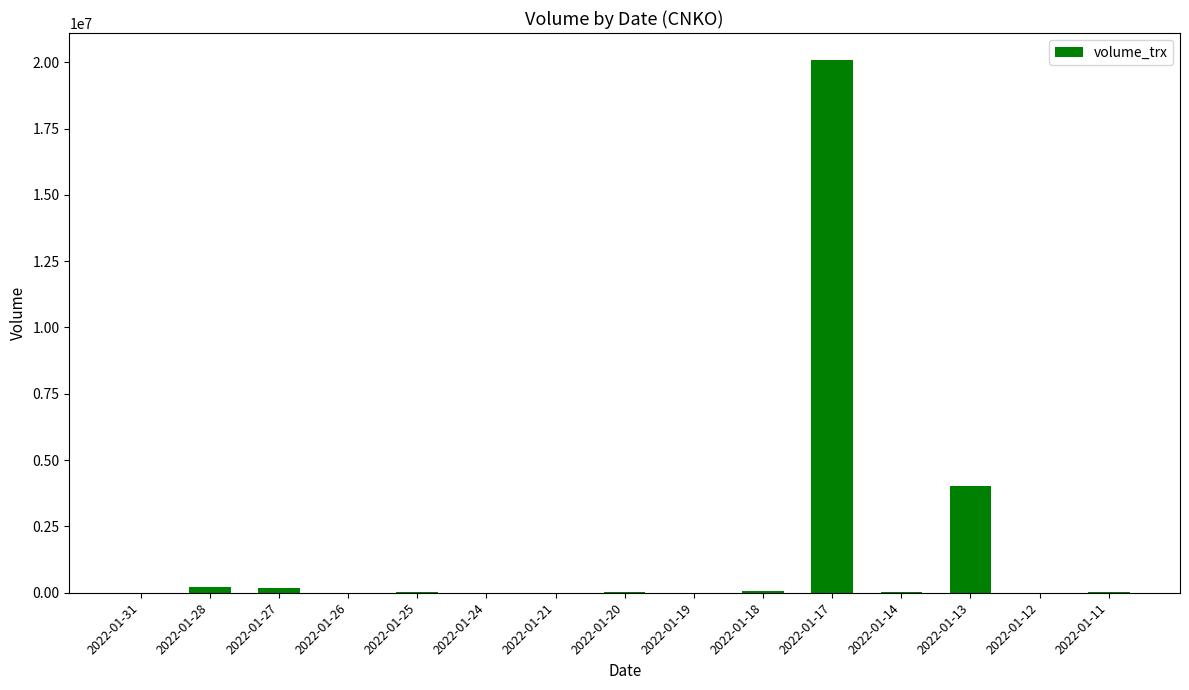

Which label corresponds to the largest value in the chart?

2022-01-17